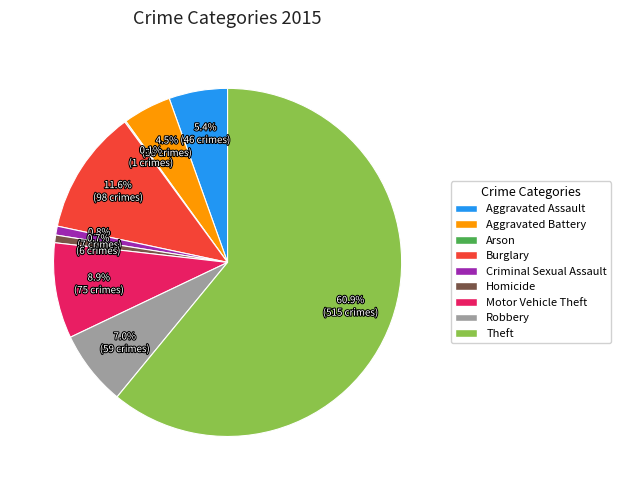

Is the sum of Motor Vehicle Theft and Criminal Sexual Assault greater than half?

No